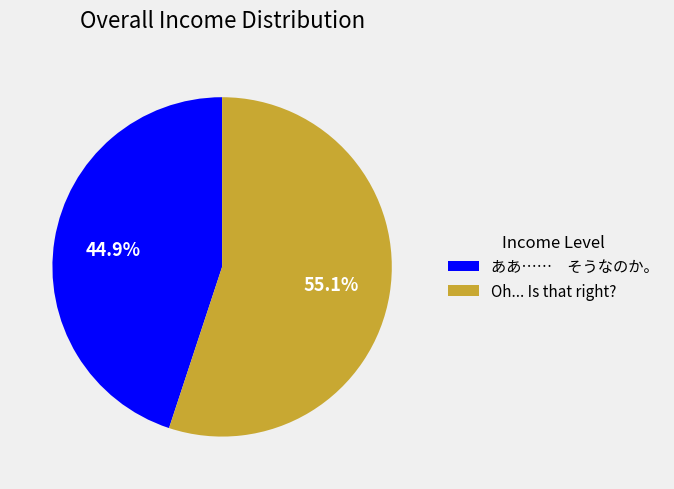

Rank the categories by value from lowest to highest.

ああ…… そうなのか。, Oh... Is that right?